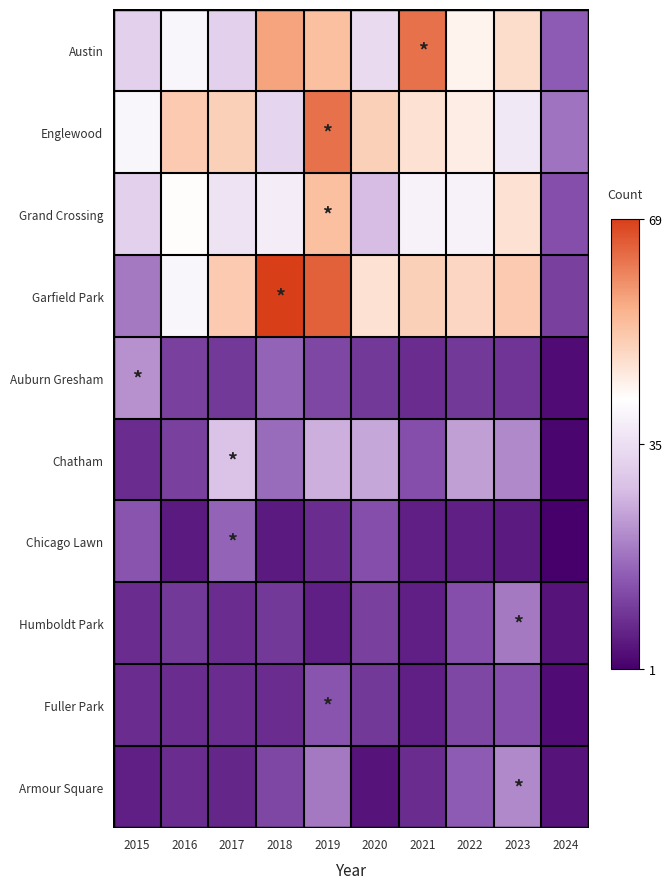

Rank the series by their maximum value, from lowest to highest.

Fuller Park, Chicago Lawn, Humboldt Park, Armour Square, Auburn Gresham, Chatham, Grand Crossing, Austin, Englewood, Garfield Park